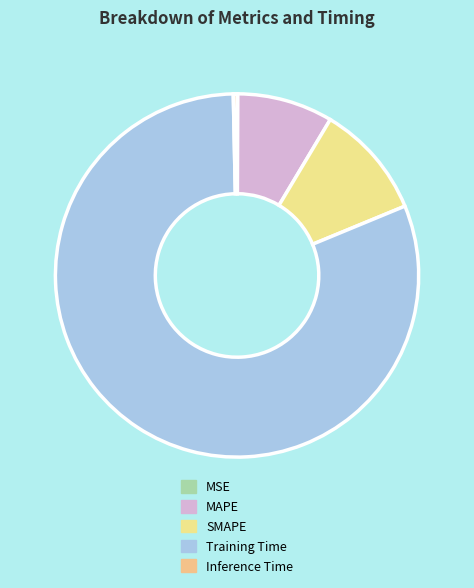

Which category accounts for the majority?

Training Time